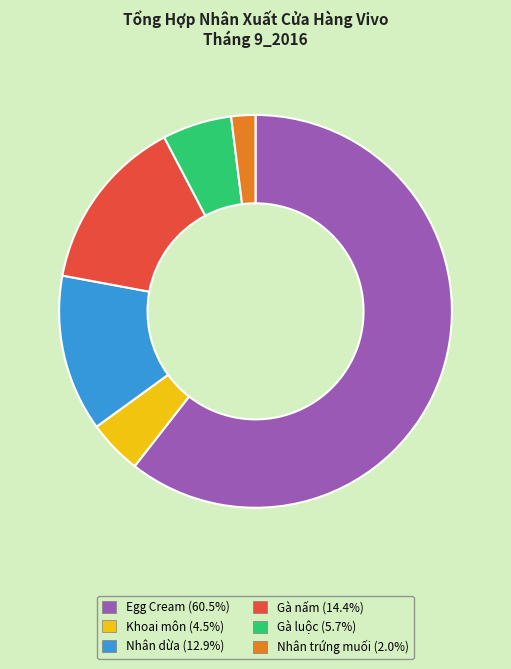

Is there a majority slice in this chart?

Yes